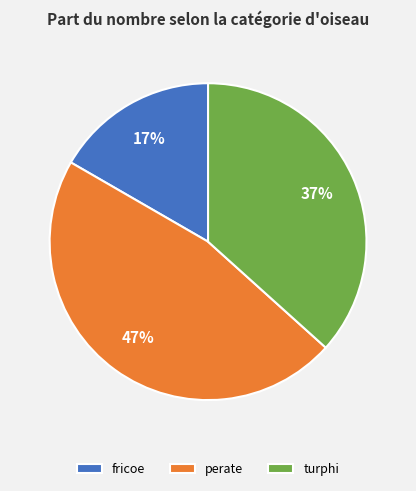

What is the largest slice in the pie chart?

perate